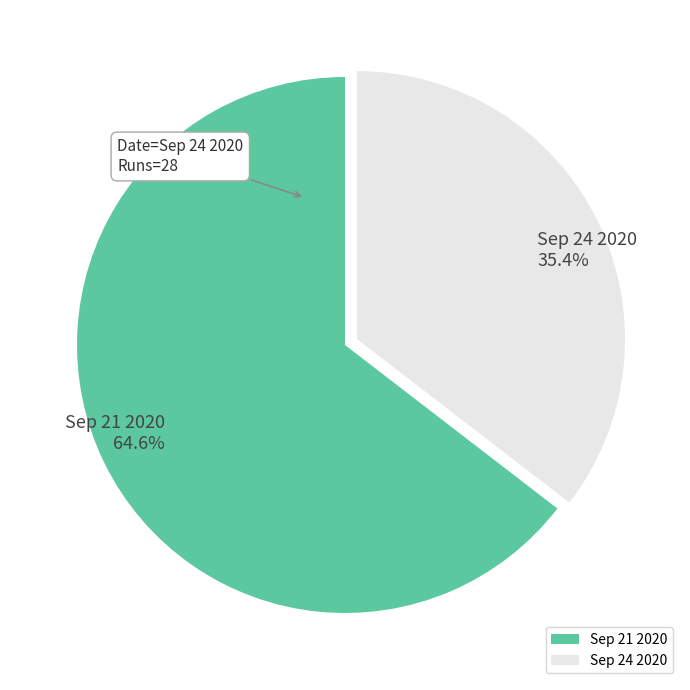

Which category has the smallest portion of the pie?

Sep 24 2020